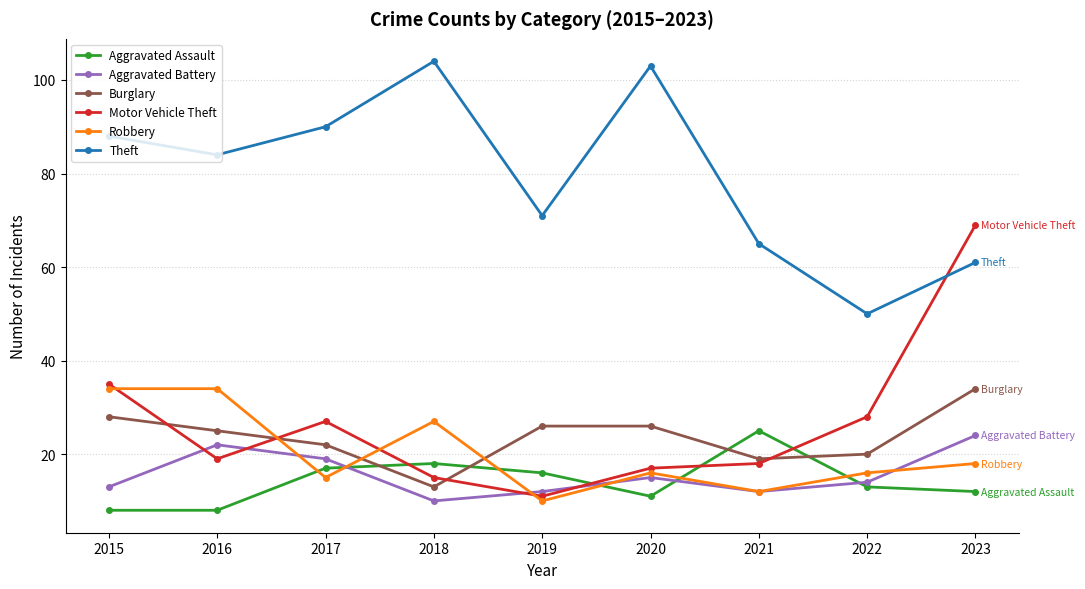

What is the sum of the Theft values at 2022 and 2021?

115